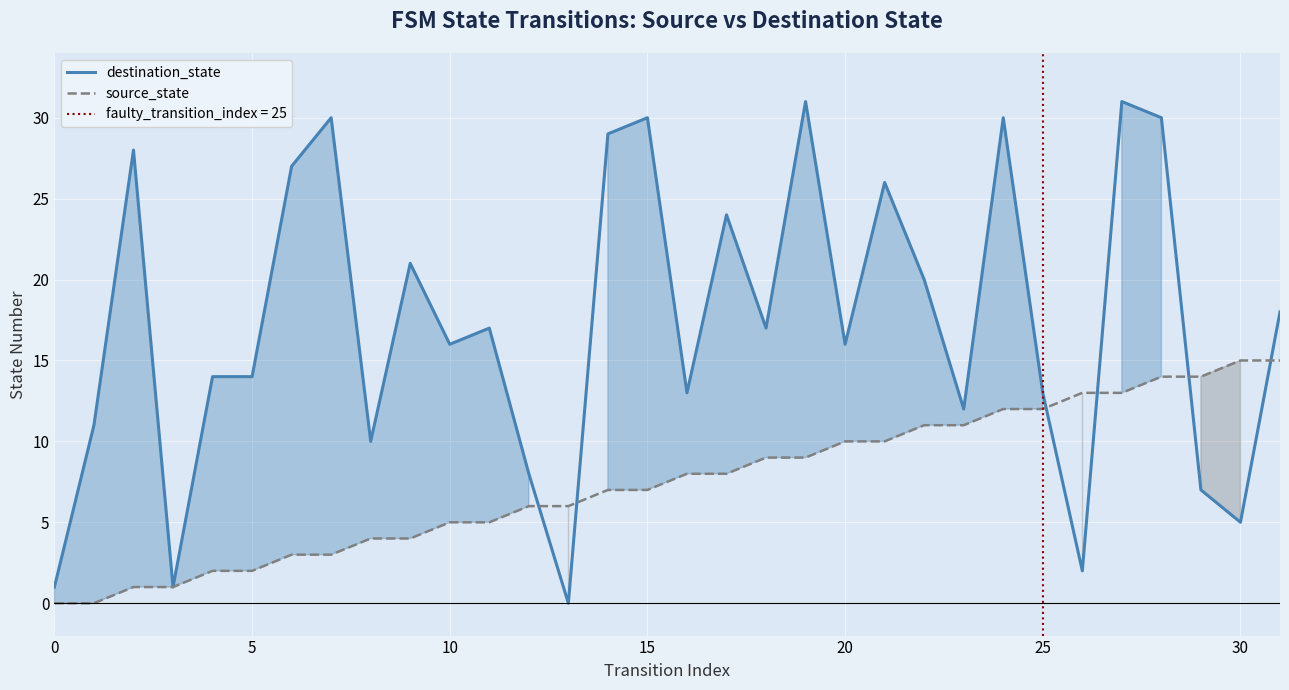

What is the average value of the destination_state series?

17